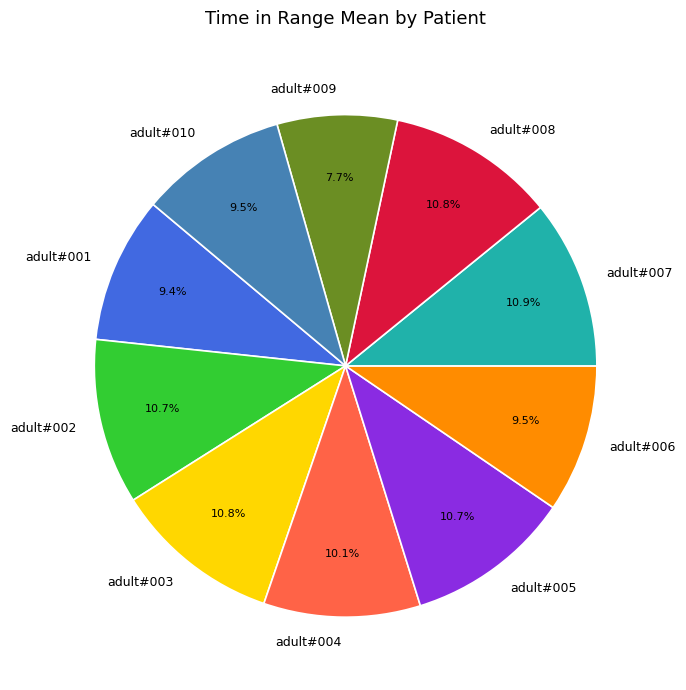

Does adult#001 represent more than half of the total?

No